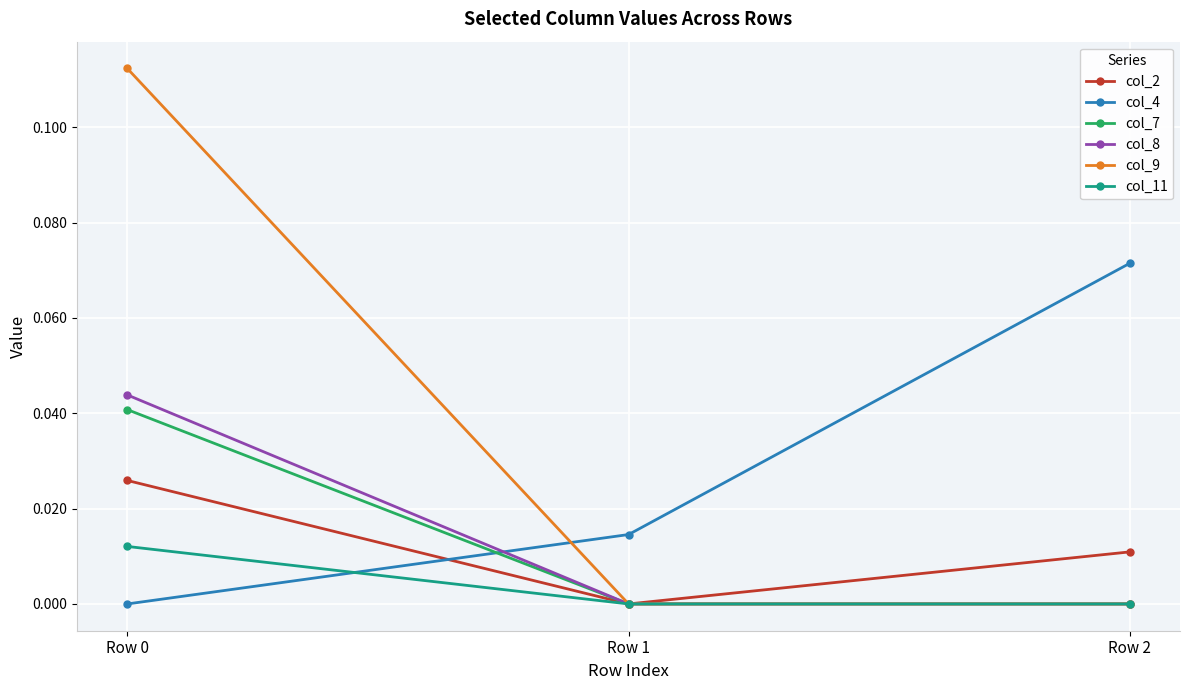

Which category has the lowest value in the col_2 series?

Row 1